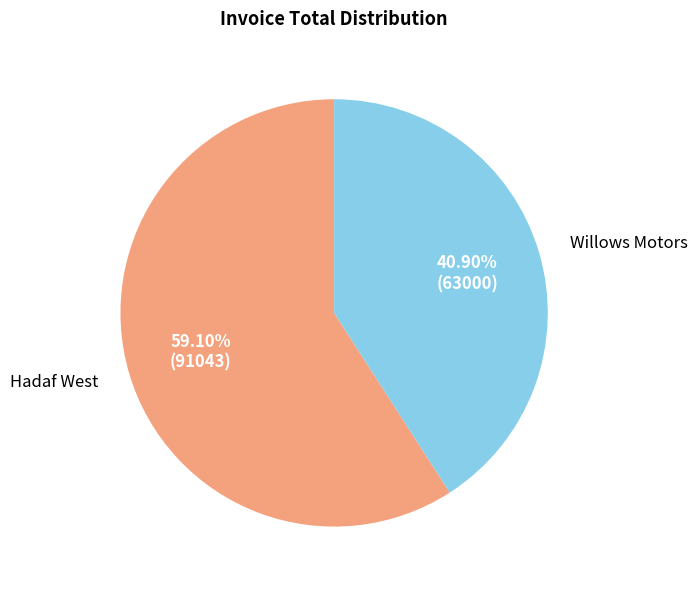

The Hadaf West slice represents 66% of the pie. True or false?

False